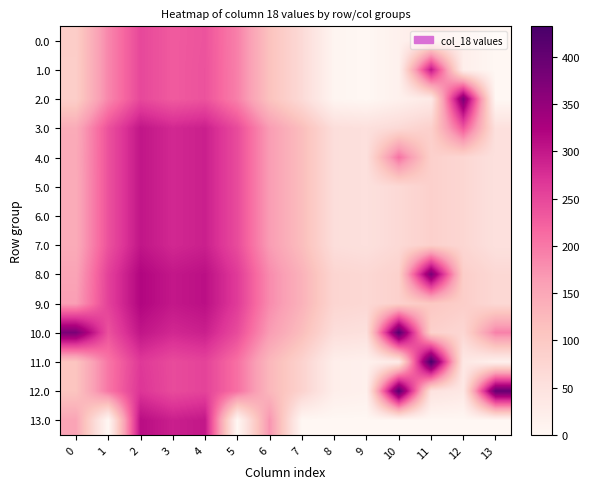

Which series has the largest total across all categories?

10.0